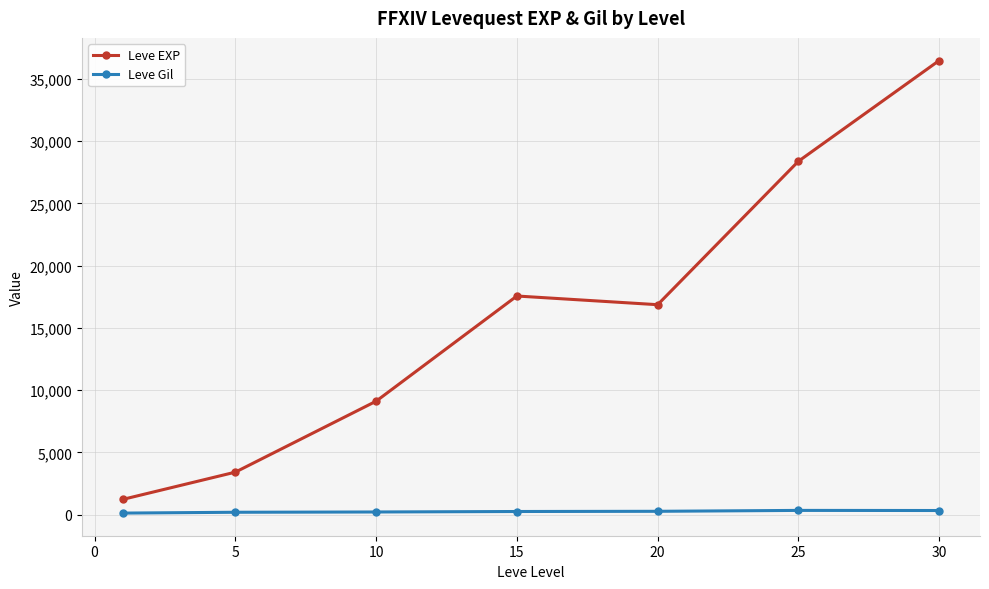

Rank the series by their maximum value, from highest to lowest.

Leve EXP, Leve Gil